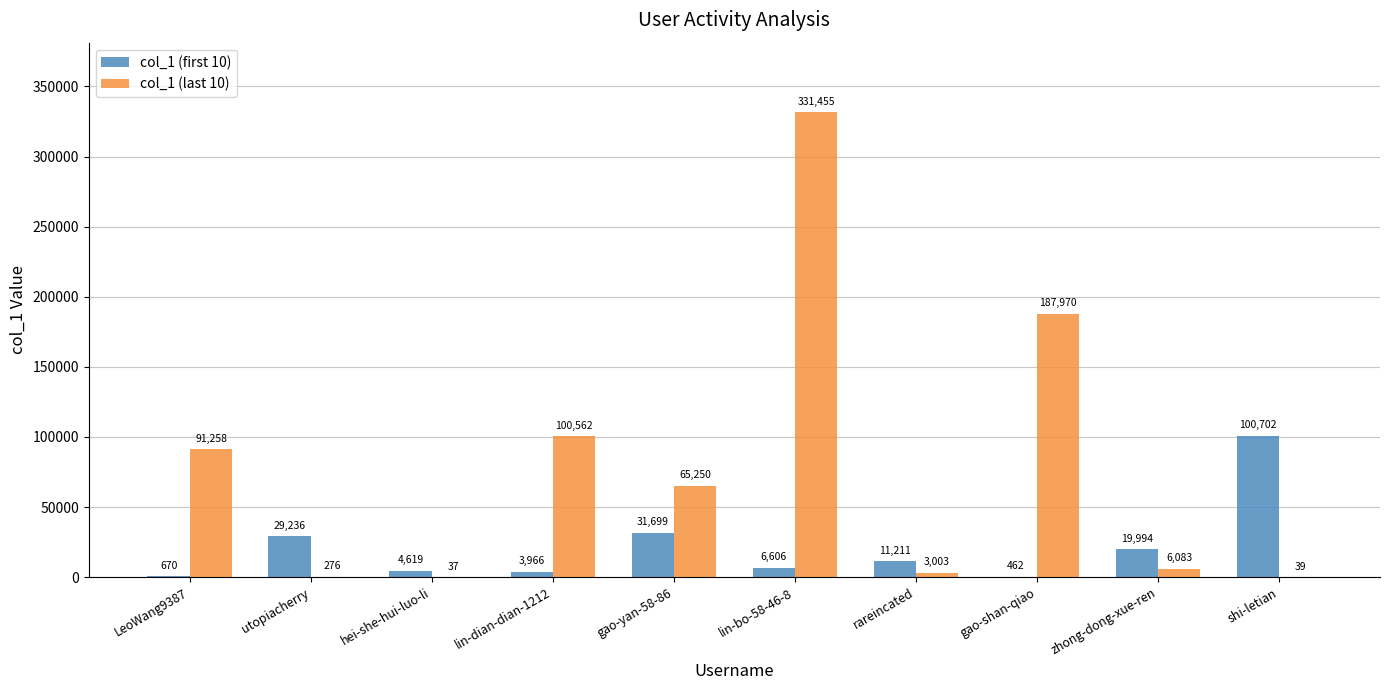

The value of col_1 (last 10) at lin-dian-dian-1212 is 100562. True or false?

True